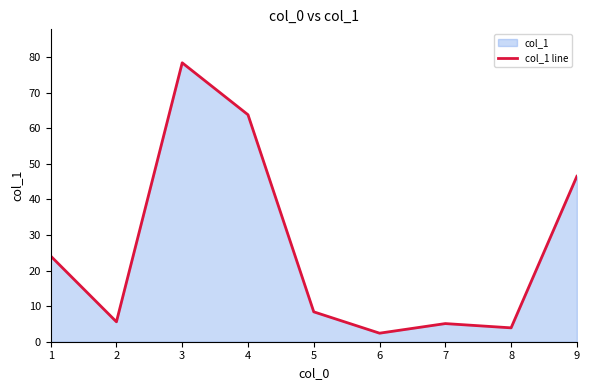

The chart shows a value of 78.4 at 3. True or false?

True